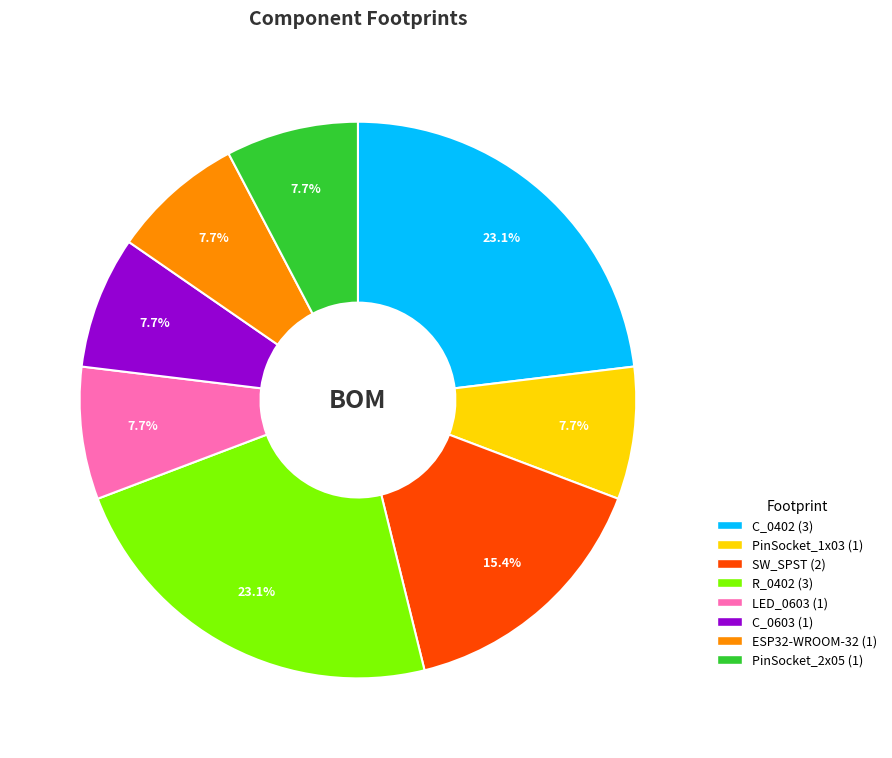

What percentage is NOT represented by SW_SPST (2)?

84.6%